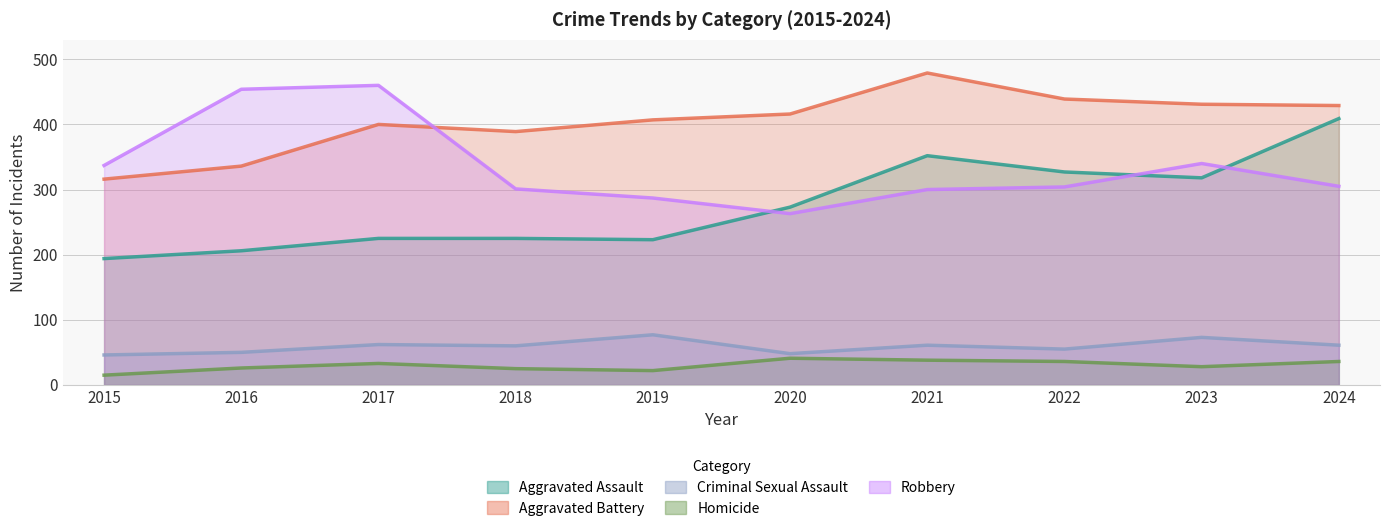

What is the value of the Aggravated Battery point at the 4th from the left?

389